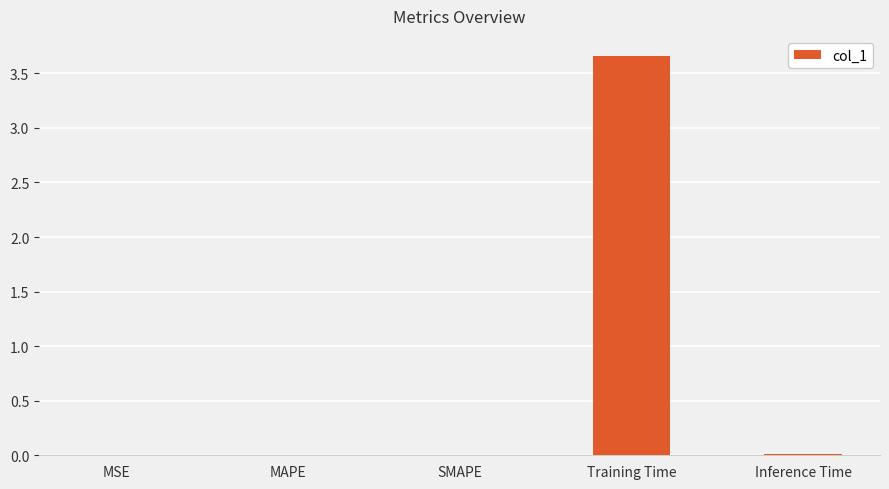

True or false: the data shows 0.0 at SMAPE.

True